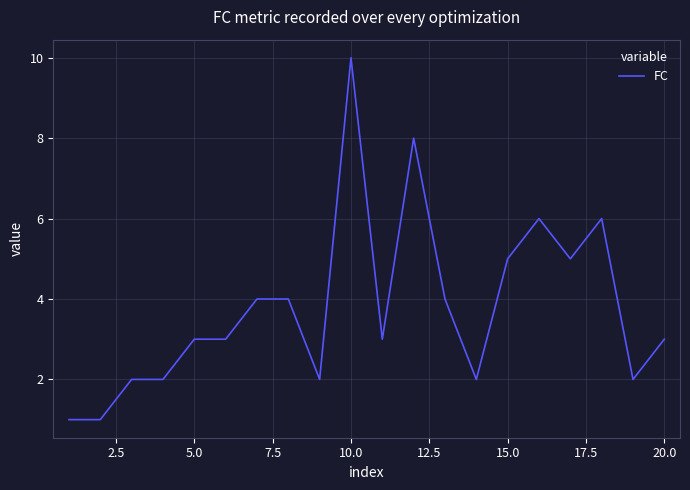

What is the difference between the second highest and minimum values?

7